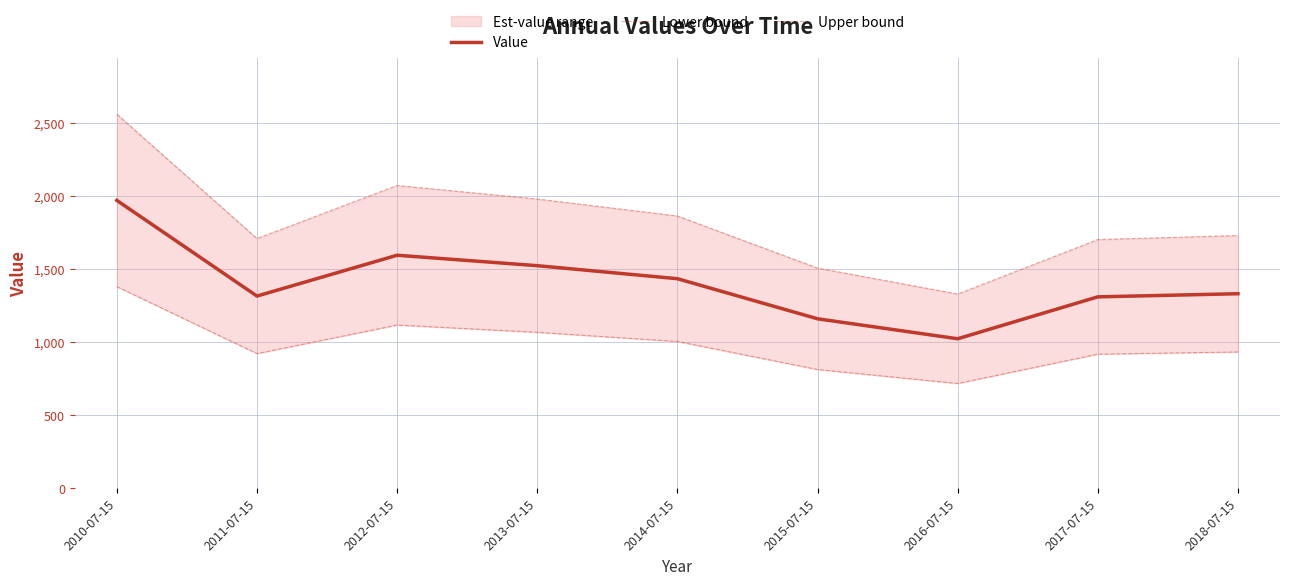

In Lower bound, how many points are higher than both neighbors (excluding endpoints)?

1